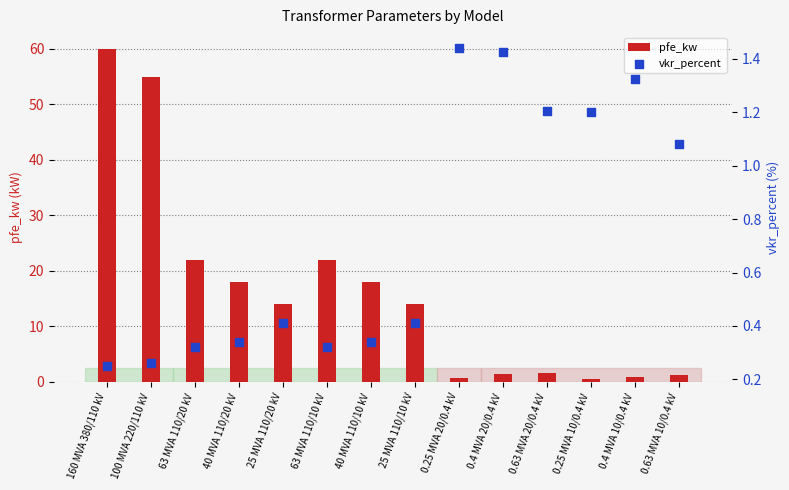

Which series reaches the minimum Y coordinate?

vkr_percent